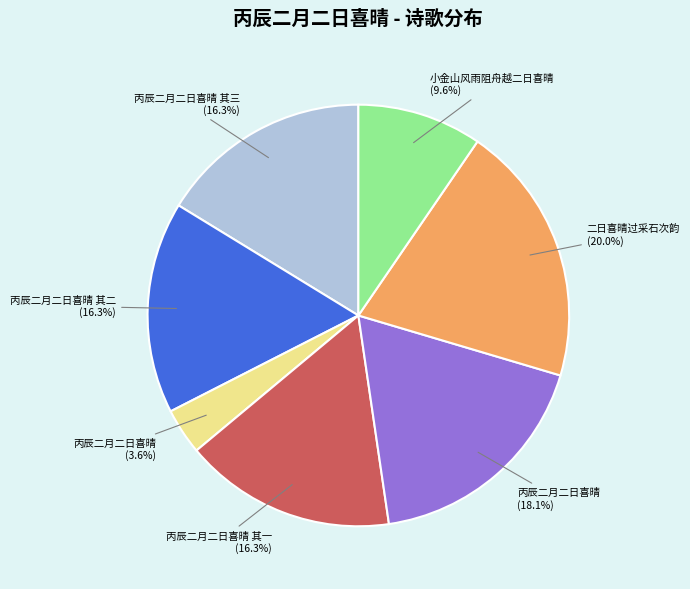

Between 丙辰二月二日喜晴 (3.6%) and 丙辰二月二日喜晴 其三 (16.3%), which is larger?

丙辰二月二日喜晴 其三 (16.3%)